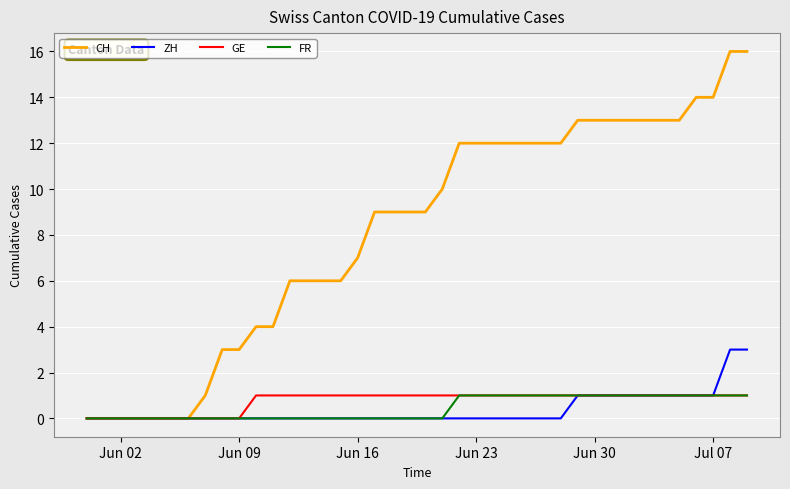

Which series has the largest total across all categories?

CH